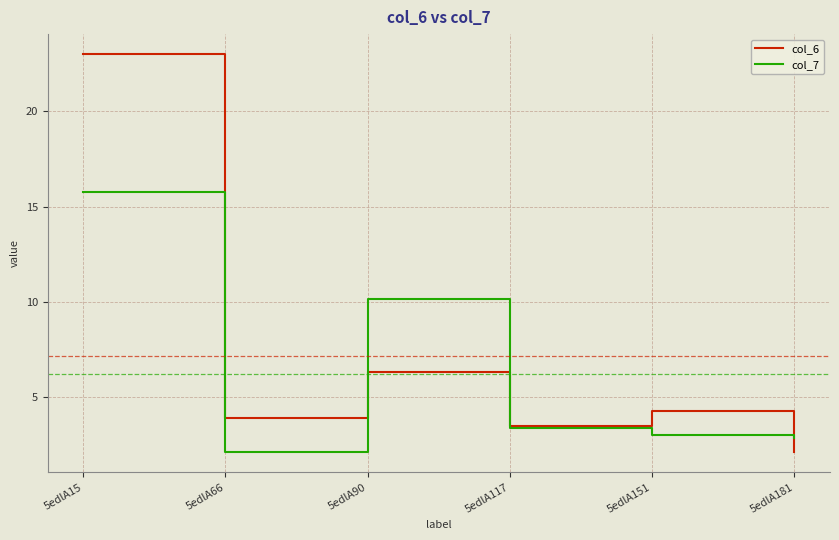

How many interior local peaks does the col_7 series have?

1